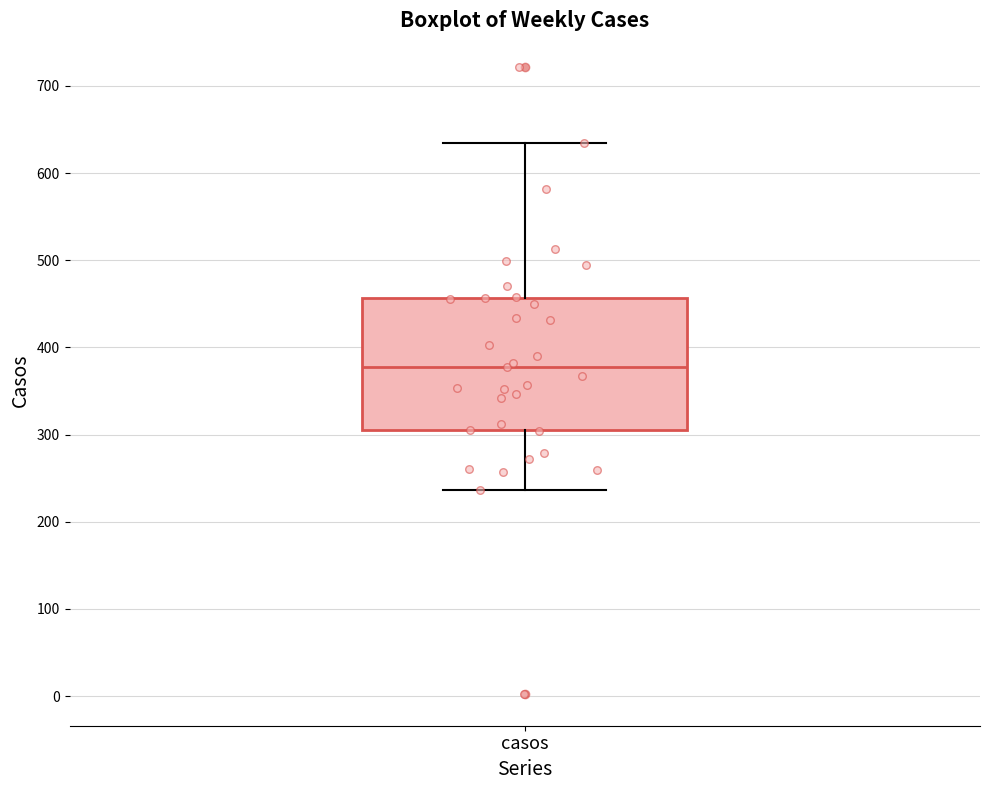

Where is the upper edge of the box for casos on the y-axis? The values are not printed on the chart, so give them approximately, as read against the axis.

460